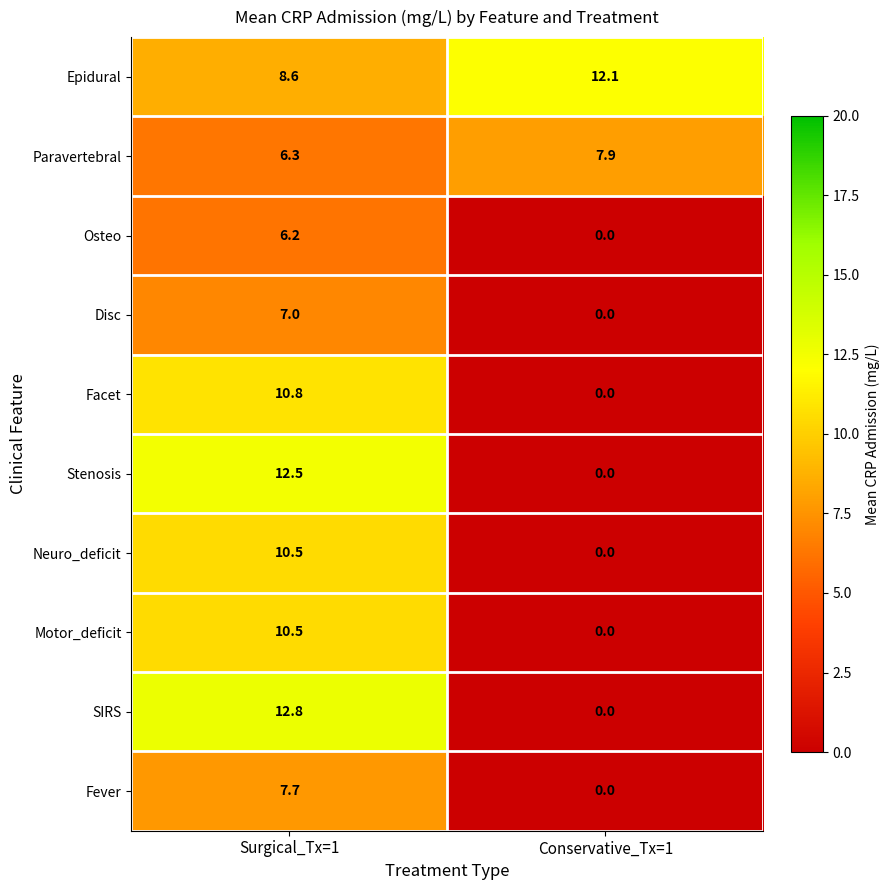

What is the total value across all series at Surgical_Tx=1?

92.9